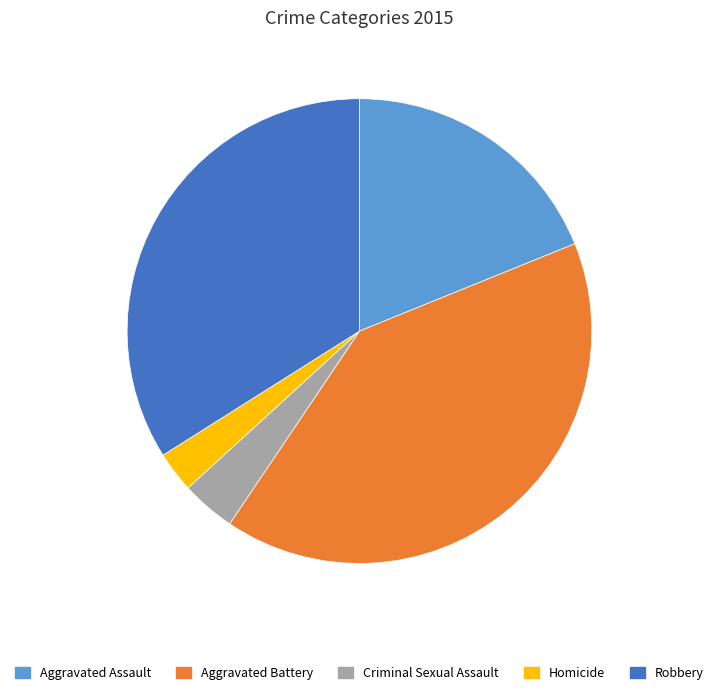

Is Criminal Sexual Assault the majority of the pie?

No